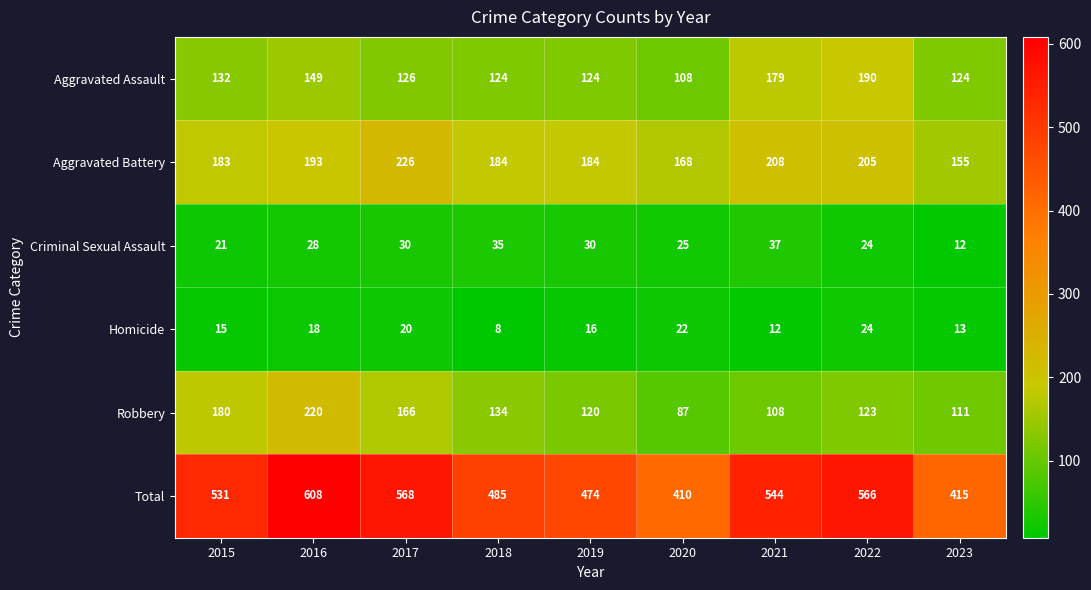

What is the spread (max minus min) of values at 2023?

403